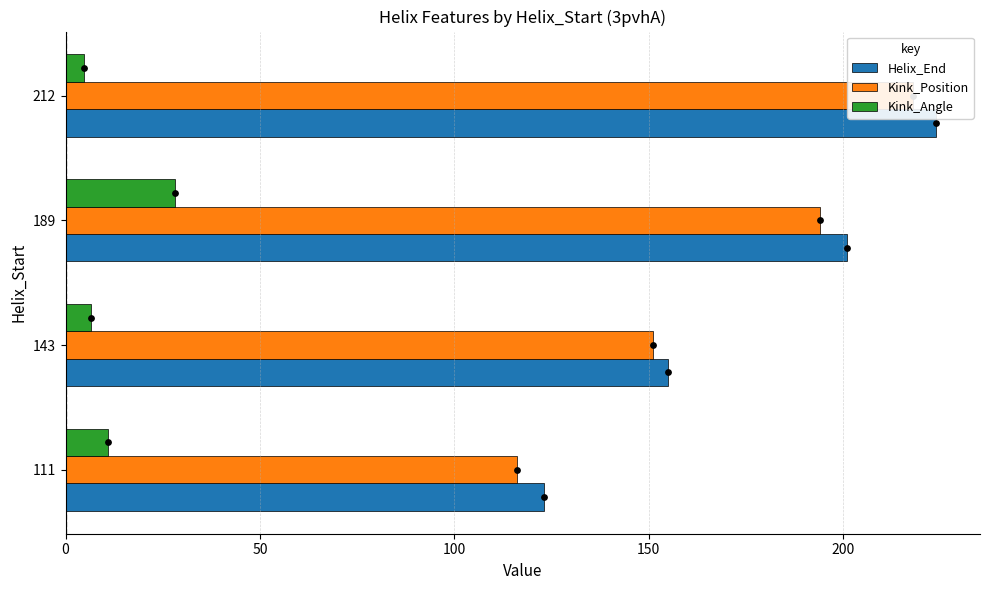

Is the value of Kink_Angle at 143 greater than the value of Kink_Position at 189?

No